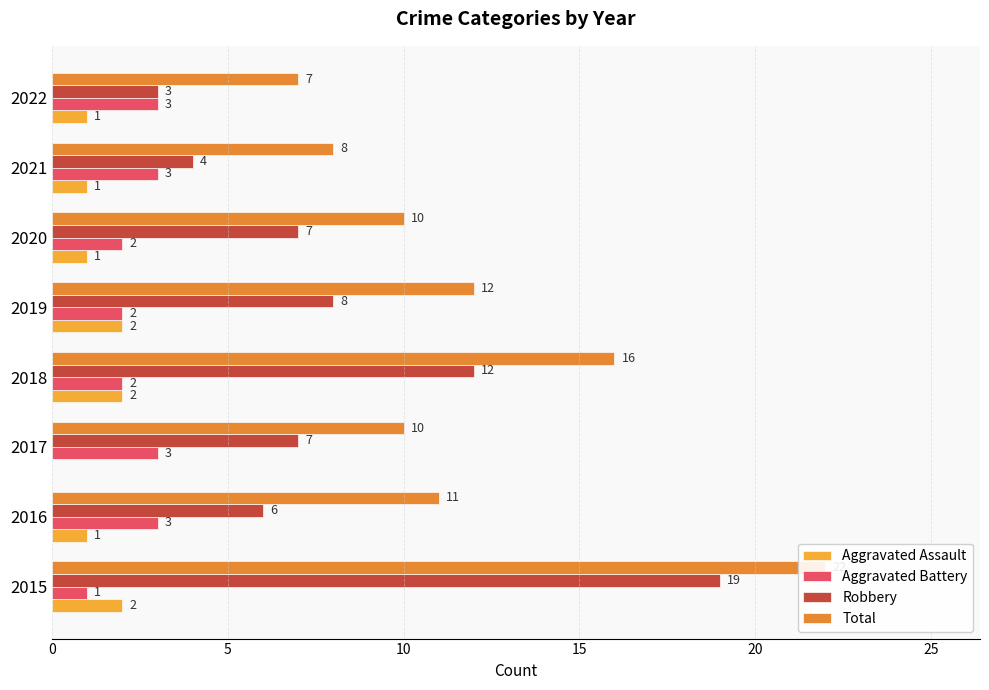

At how many categories does at least one series exceed 9?

6